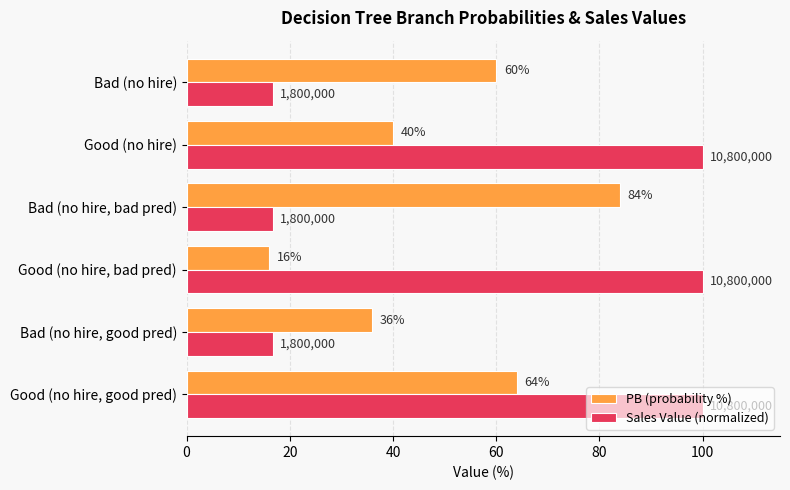

True or false: Sales Value (normalized) has a value of 166.1 at Good (no hire, bad pred).

False